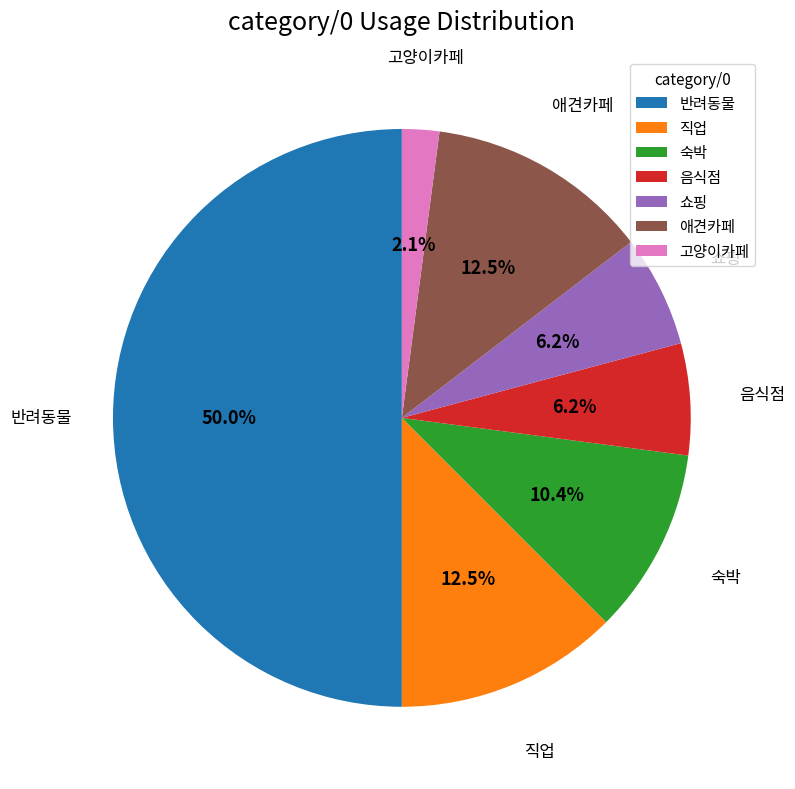

True or false: 반려동물 accounts for 50% of the total.

True